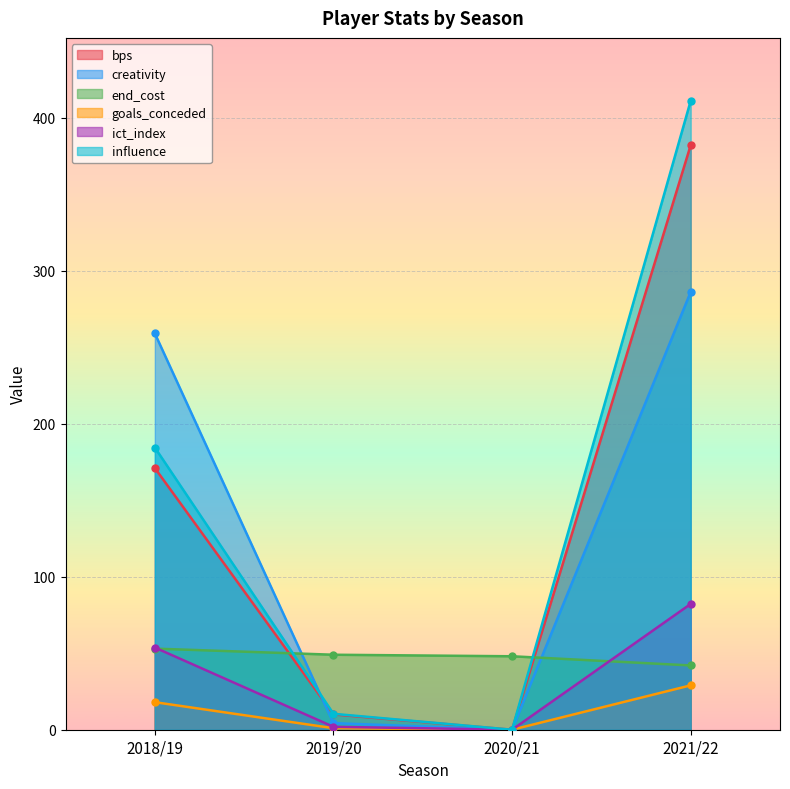

How many categories are shown in the chart?

4